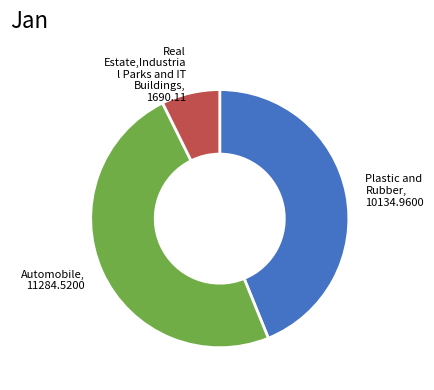

Do Real Estate,Industria l Parks and IT Buildings, 1690.11 and Automobile, 11284.5200 together represent more than half of the pie?

Yes